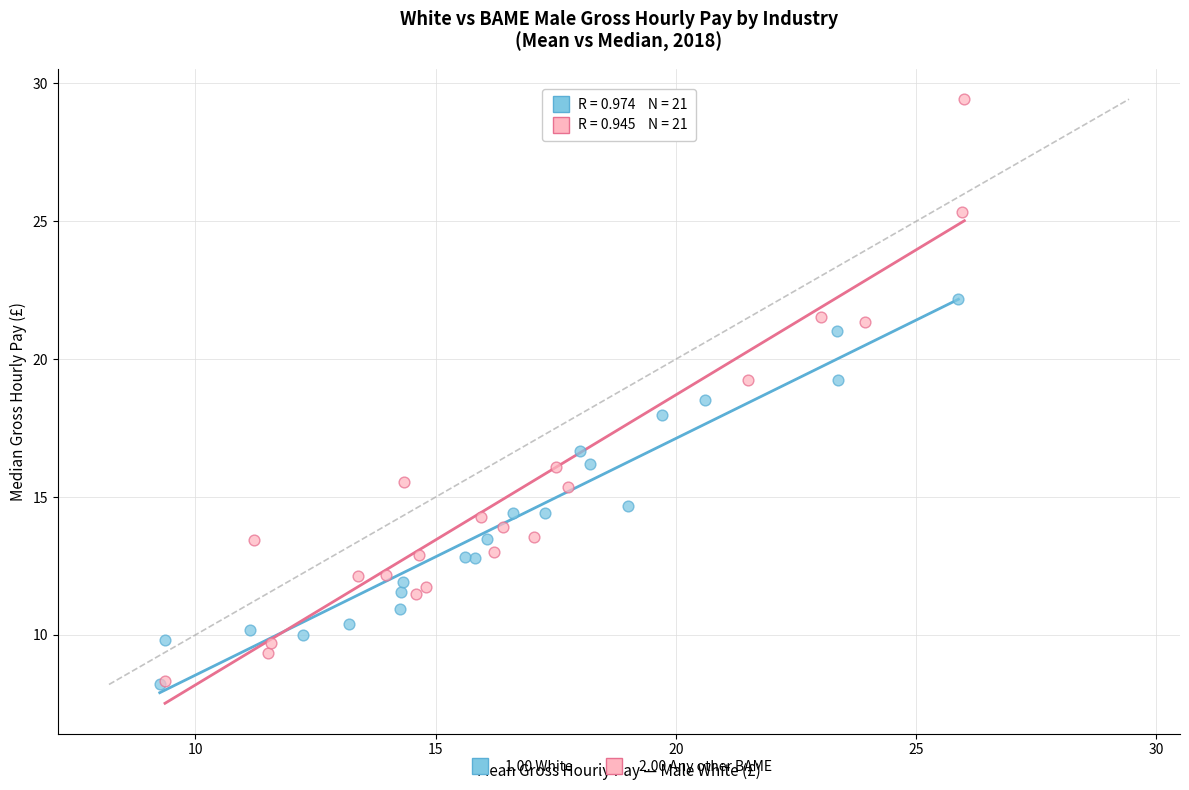

Which series has the largest Y range (max minus min)?

2.00 Any other BAME